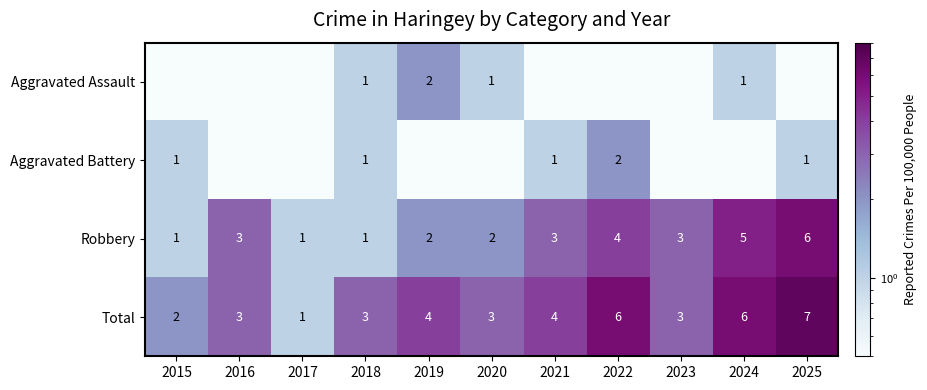

What is the total value across all series at 2025?

14.1